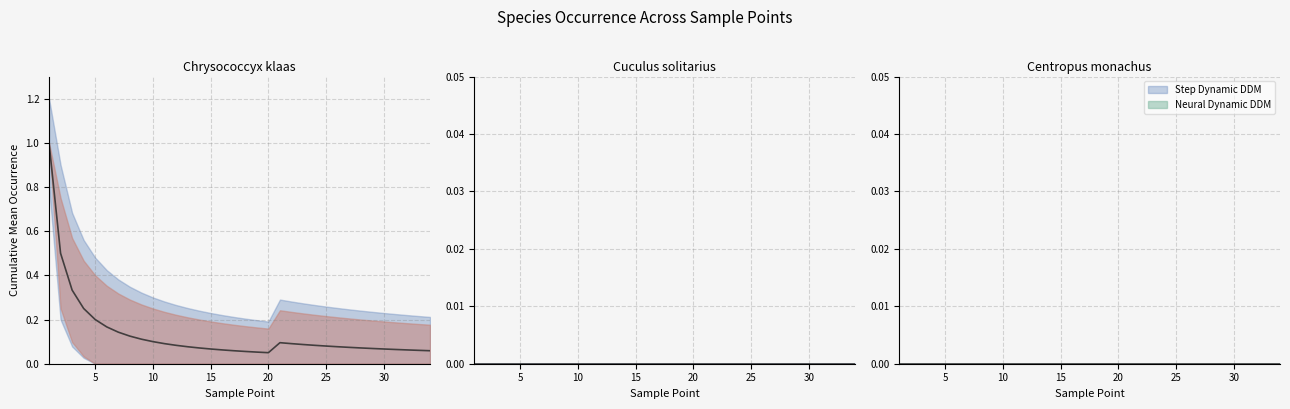

Reading left to right, what are all the values shown in this chart?

Chrysococcyx klaas: 1=1	2=0	3=0	4=0	5=0	6=0	7=0	8=0	9=0	10=0	11=0	12=0	13=0	14=0	15=0	16=0	17=0	18=0	19=0	20=0	21=1	22=0	23=0	24=0	25=0	26=0	27=0	28=0	29=0	30=0	31=0	32=0	33=0	34=0
Cuculus solitarius: 1=0	2=0	3=0	4=0	5=0	6=0	7=0	8=0	9=0	10=0	11=0	12=0	13=0	14=0	15=0	16=0	17=0	18=0	19=0	20=0	21=0	22=0	23=0	24=0	25=0	26=0	27=0	28=0	29=0	30=0	31=0	32=0	33=0	34=0
Centropus monachus: 1=0	2=0	3=0	4=0	5=0	6=0	7=0	8=0	9=0	10=0	11=0	12=0	13=0	14=0	15=0	16=0	17=0	18=0	19=0	20=0	21=0	22=0	23=0	24=0	25=0	26=0	27=0	28=0	29=0	30=0	31=0	32=0	33=0	34=0